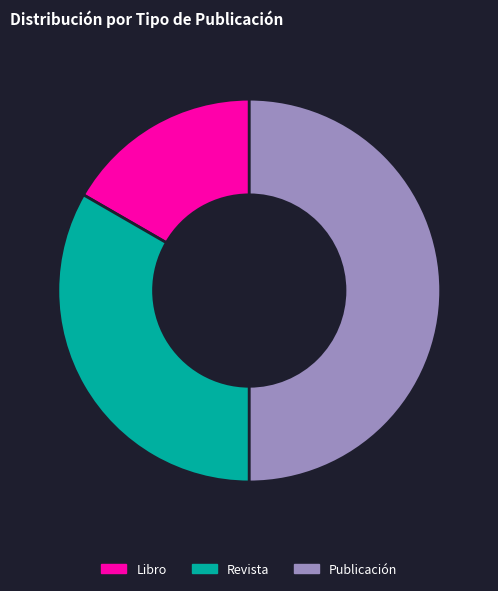

Count the number of slices in the pie.

3